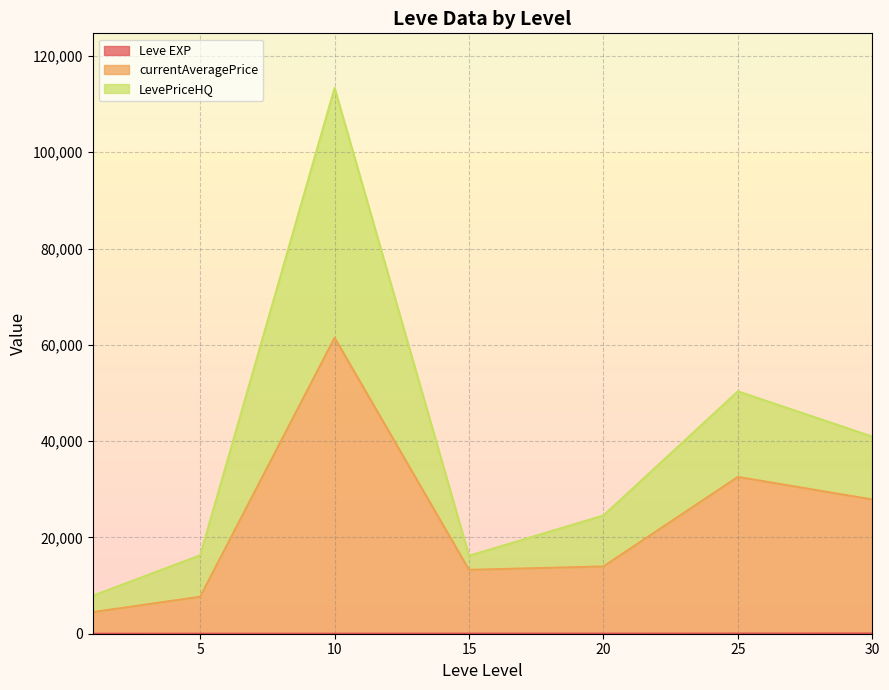

What value does the Leve EXP series have at 20, to the nearest 10?

30